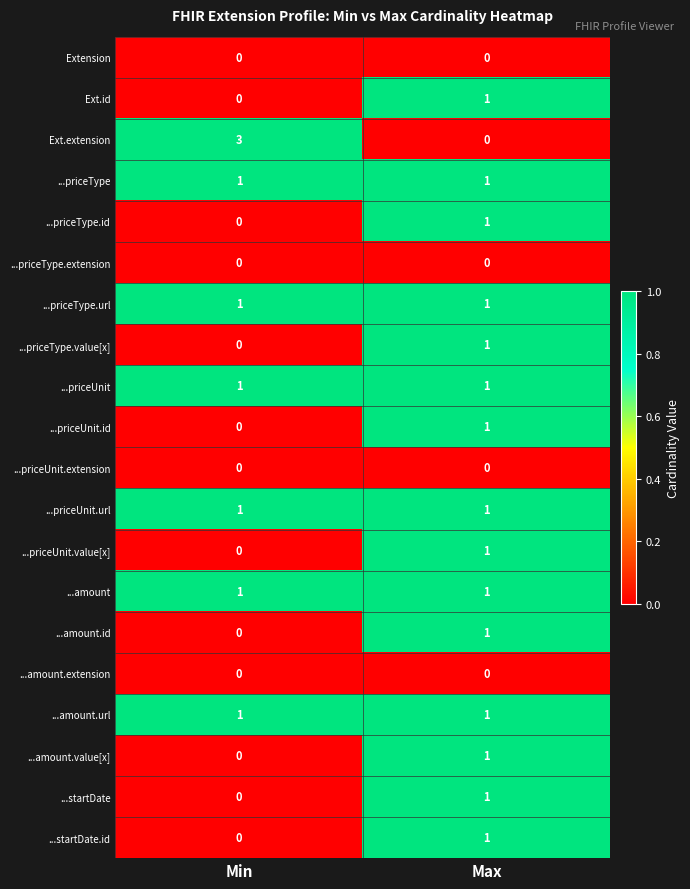

Which series has the widest spread of values?

Ext.extension